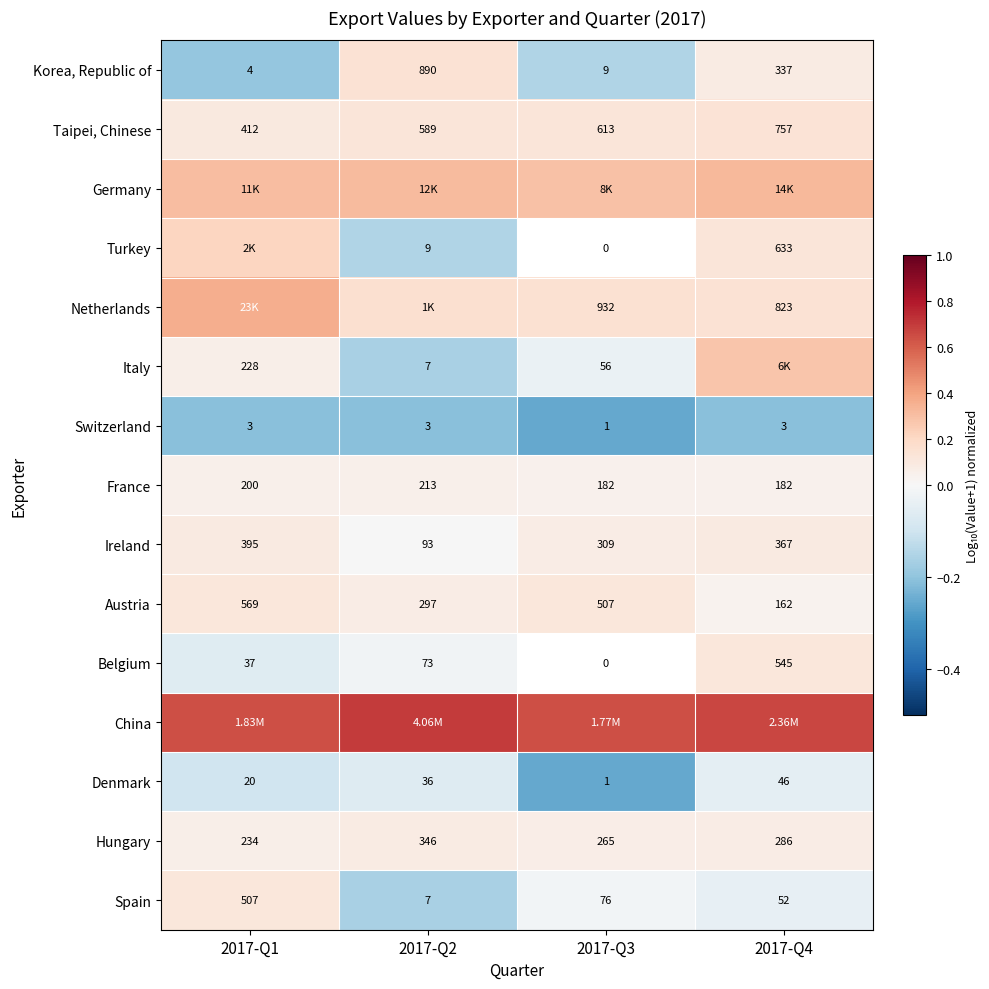

How many data points in Taipei, Chinese are less than 613?

2